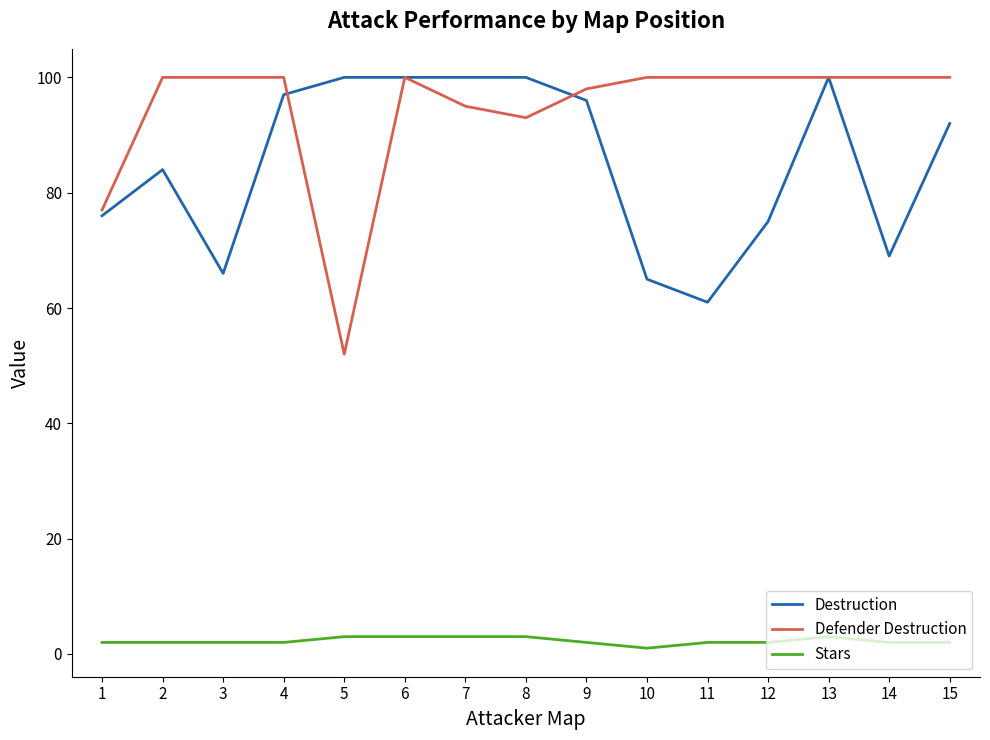

Reading left to right, extract all data points from this chart.

Destruction: 76	84	66	97	100	100	100	100	96	65	61	75	100	69	92
Defender Destruction: 77	100	100	100	52	100	95	93	98	100	100	100	100	100	100
Stars: 2	2	2	2	3	3	3	3	2	1	2	2	3	2	2